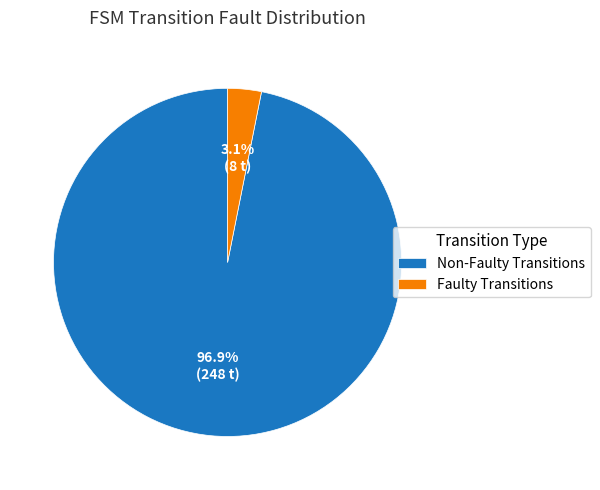

Does Non-Faulty Transitions account for over 50% of the chart?

Yes